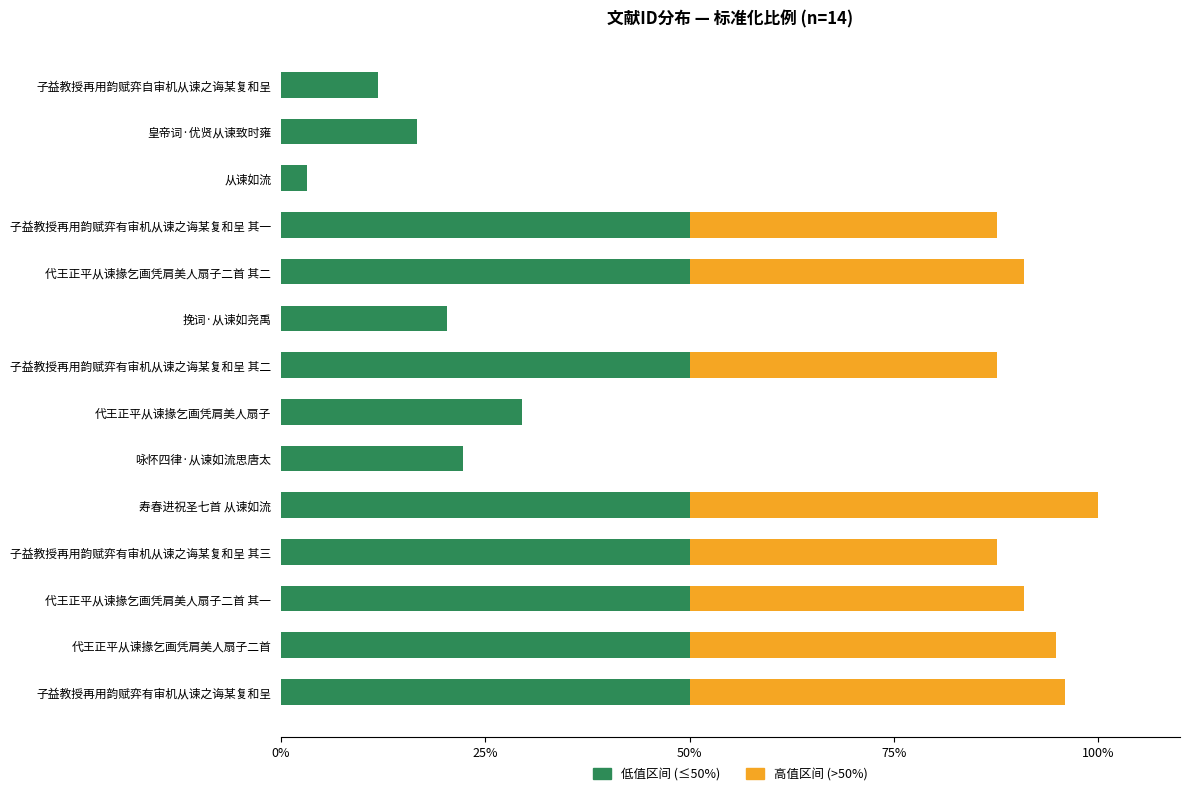

What is the total value across all series at 寿春进祝圣七首 从谏如流?

100.0